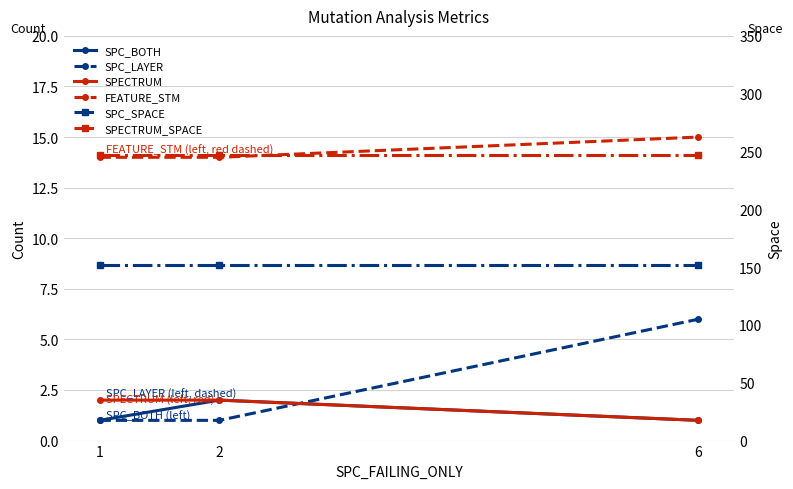

Reading right to left, extract all data points from this chart.

SPC_BOTH: 6=1	2=2	1=1
SPC_LAYER: 6=6	2=1	1=1
SPECTRUM: 6=1	2=2	1=2
FEATURE_STM: 6=15	2=14	1=14
SPC_SPACE: 6=152	2=152	1=152
SPECTRUM_SPACE: 6=247	2=247	1=247